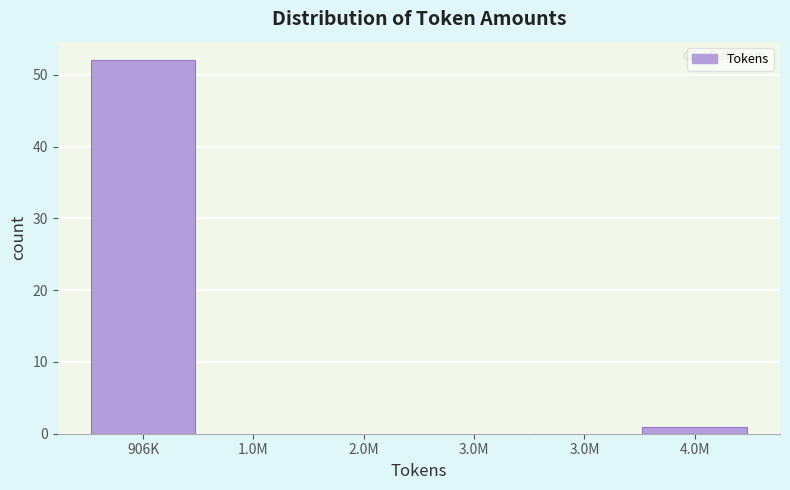

How many data points does each series have?

6